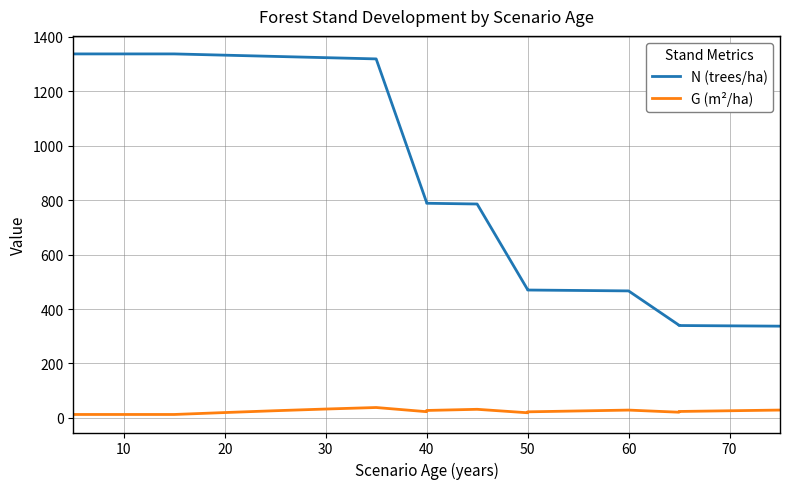

Does the chart have visible grid lines?

Yes